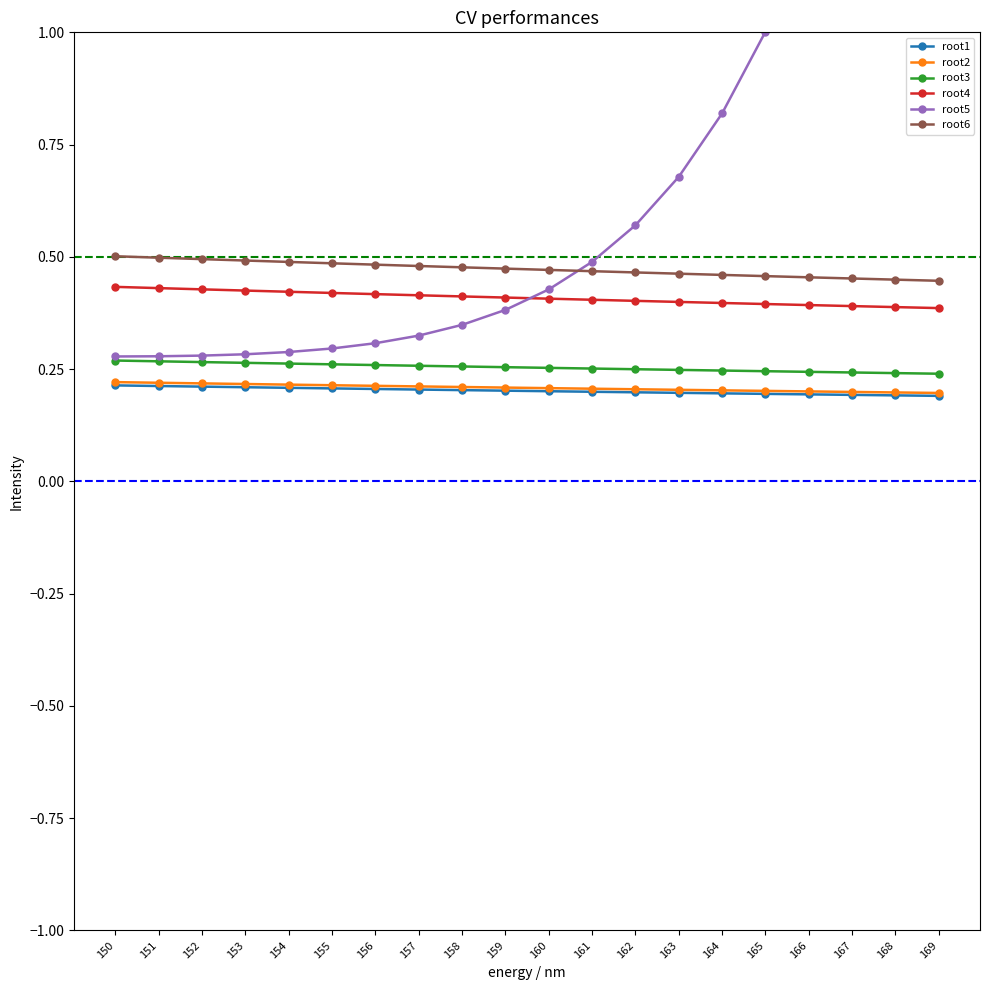

What is the difference between the highest and lowest values at 153?

0.3